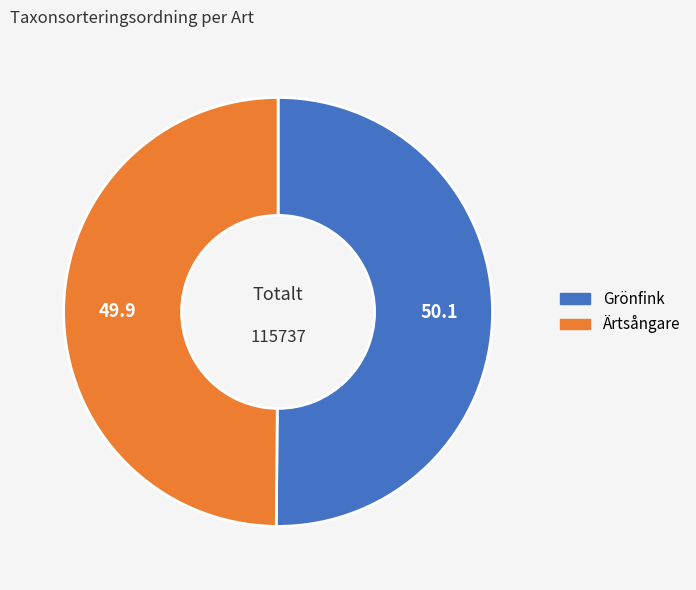

What is the ratio of the value at Ärtsångare to the value at Grönfink?

1.0